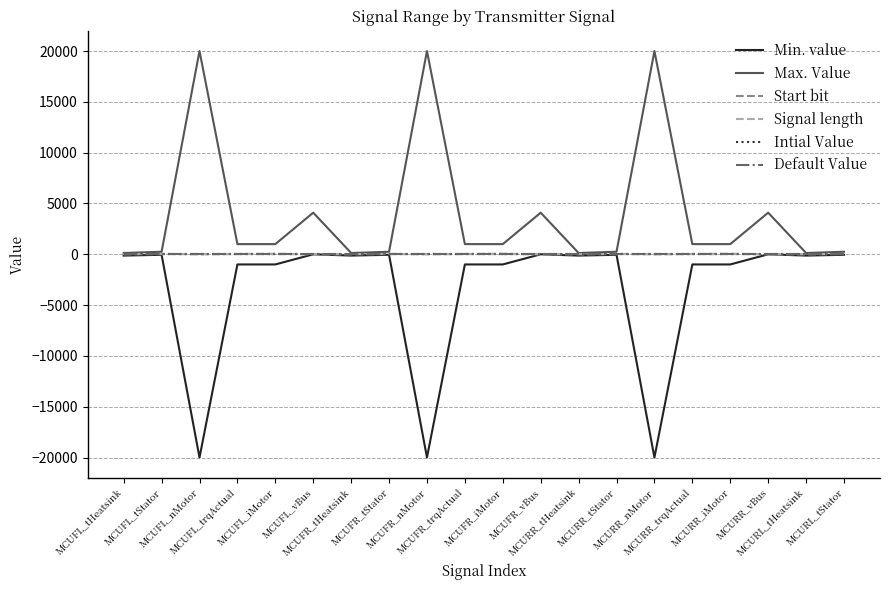

Rank the categories by Signal length value from highest to lowest.

MCUFL_nMotor, MCUFR_nMotor, MCURR_nMotor, MCUFL_tHeatsink, MCUFL_tStator, MCUFL_trqActual, MCUFL_iMotor, MCUFL_vBus, MCUFR_tHeatsink, MCUFR_tStator, MCUFR_trqActual, MCUFR_iMotor, MCUFR_vBus, MCURR_tHeatsink, MCURR_tStator, MCURR_trqActual, MCURR_iMotor, MCURR_vBus, MCURL_tHeatsink, MCURL_tStator